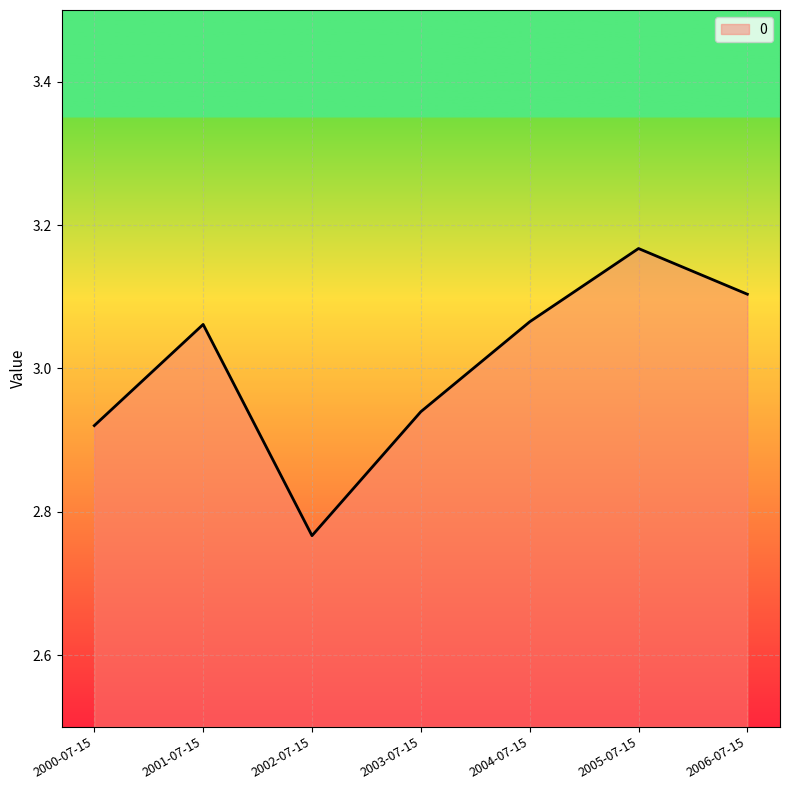

Which label corresponds to the largest value in the chart?

2005-07-15